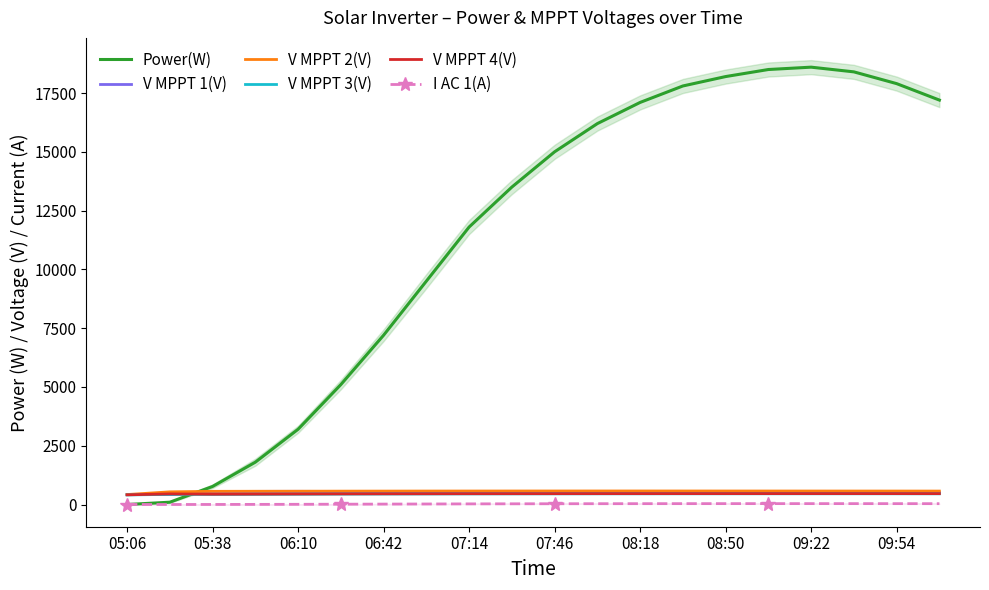

How many categories are shown in the chart?

20